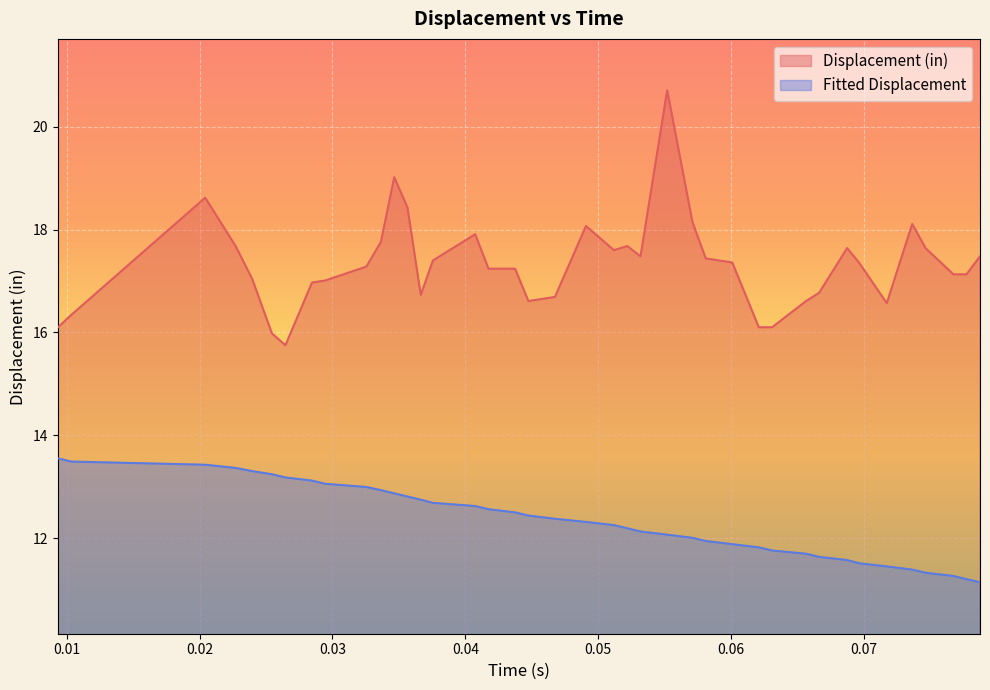

True or false: Displacement (in) and Fitted Displacement cross at least once.

False